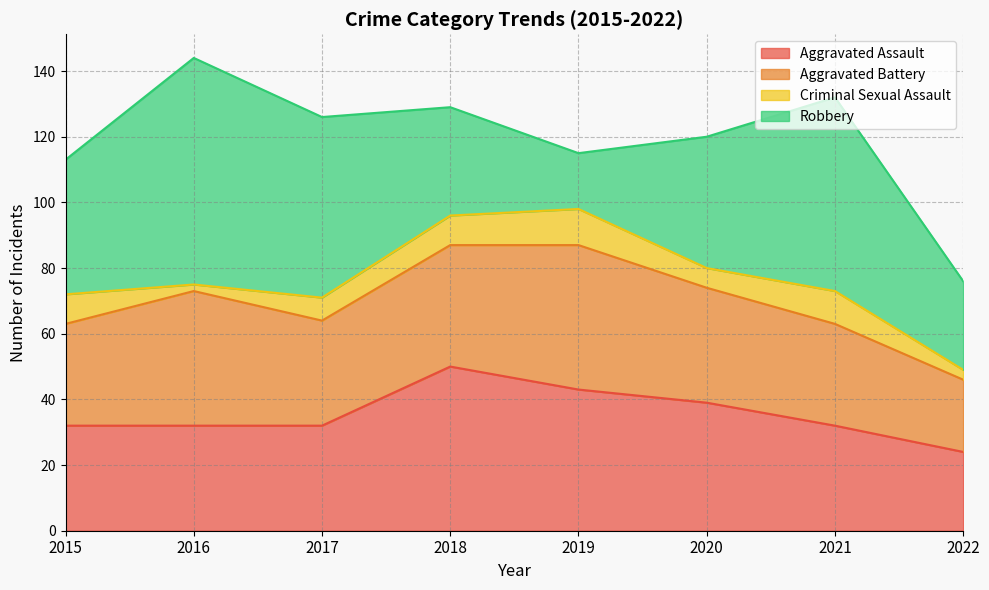

Reading left to right, transcribe all the data shown in this chart.

Aggravated Assault: 32	32	32	50	43	39	32	24
Aggravated Battery: 31	41	32	37	44	35	31	22
Criminal Sexual Assault: 9	2	7	9	11	6	10	3
Robbery: 41	69	55	33	17	40	59	27